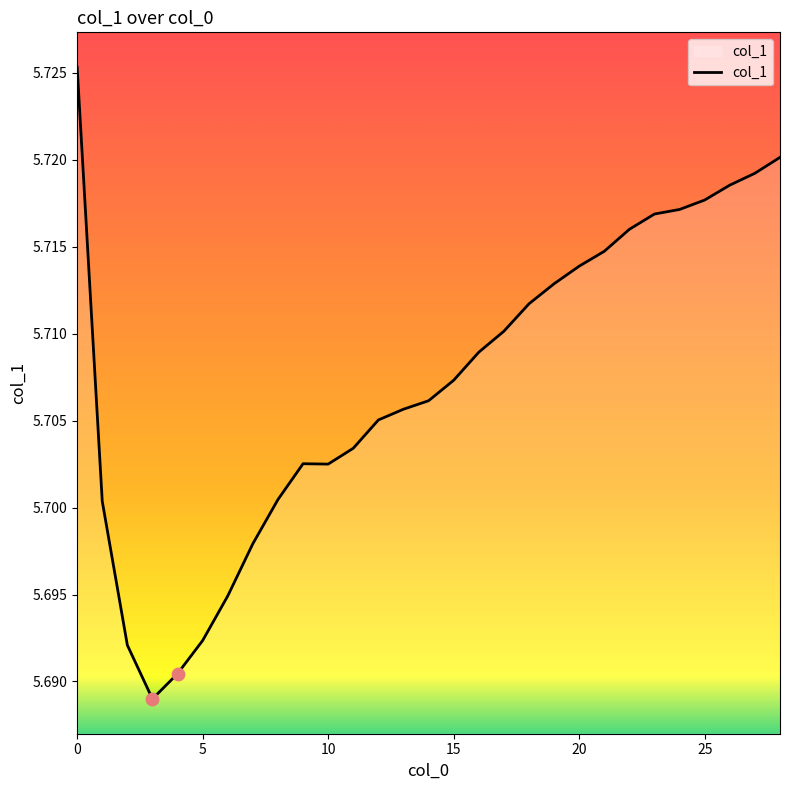

How many lines are shown in the chart?

1